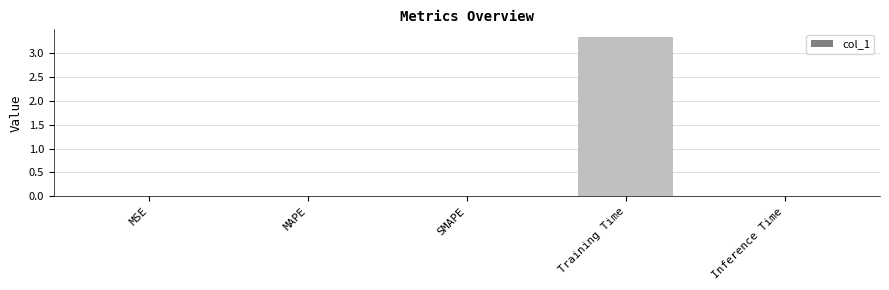

True or false: the data shows 0.0 at Inference Time.

True